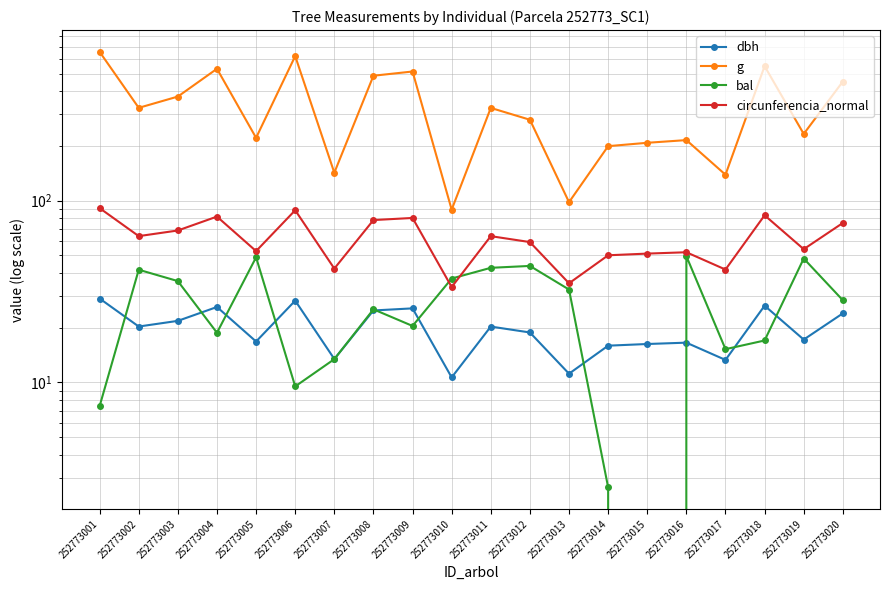

True or false: circunferencia_normal and dbh cross at least once.

False